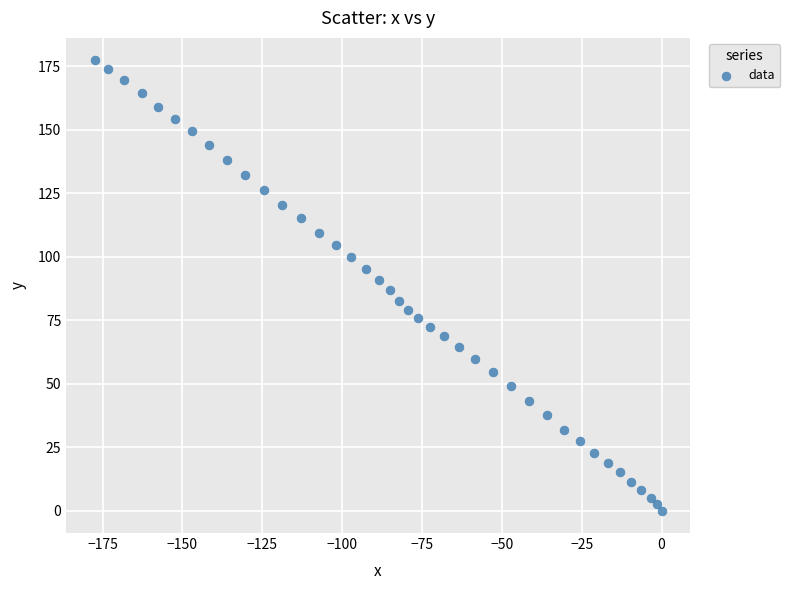

What is the range of X values (max minus min)?

177.5